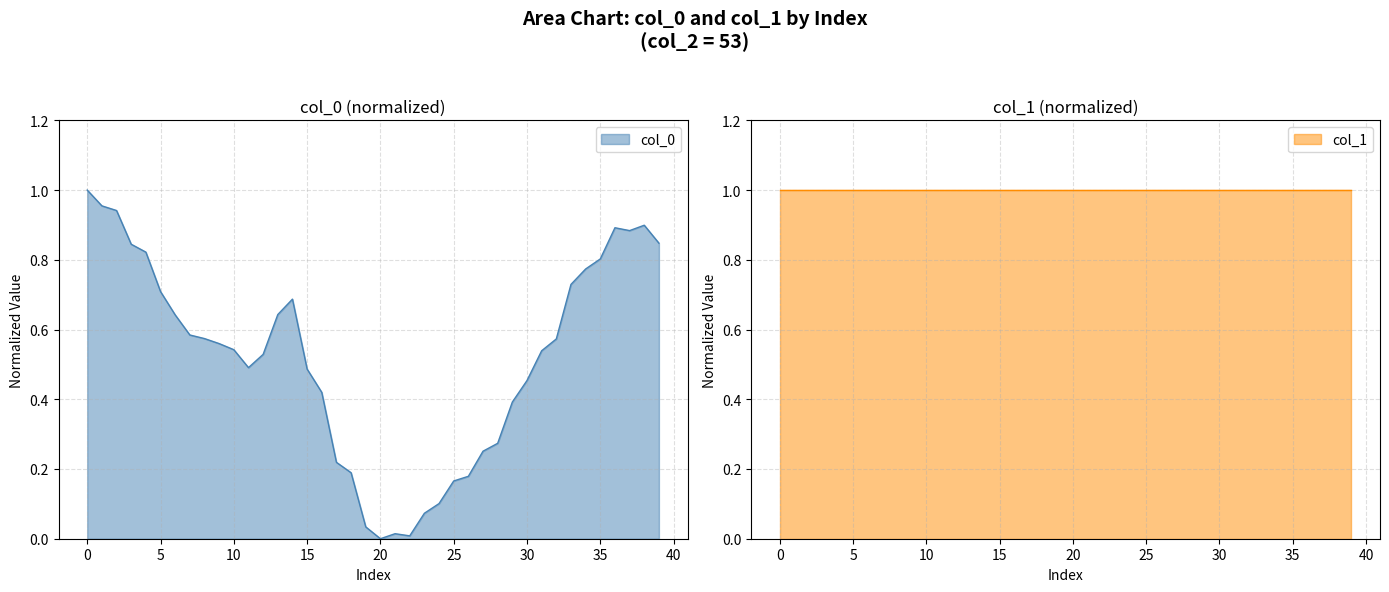

True or false: the data shows 0.9 at 53.0.

True